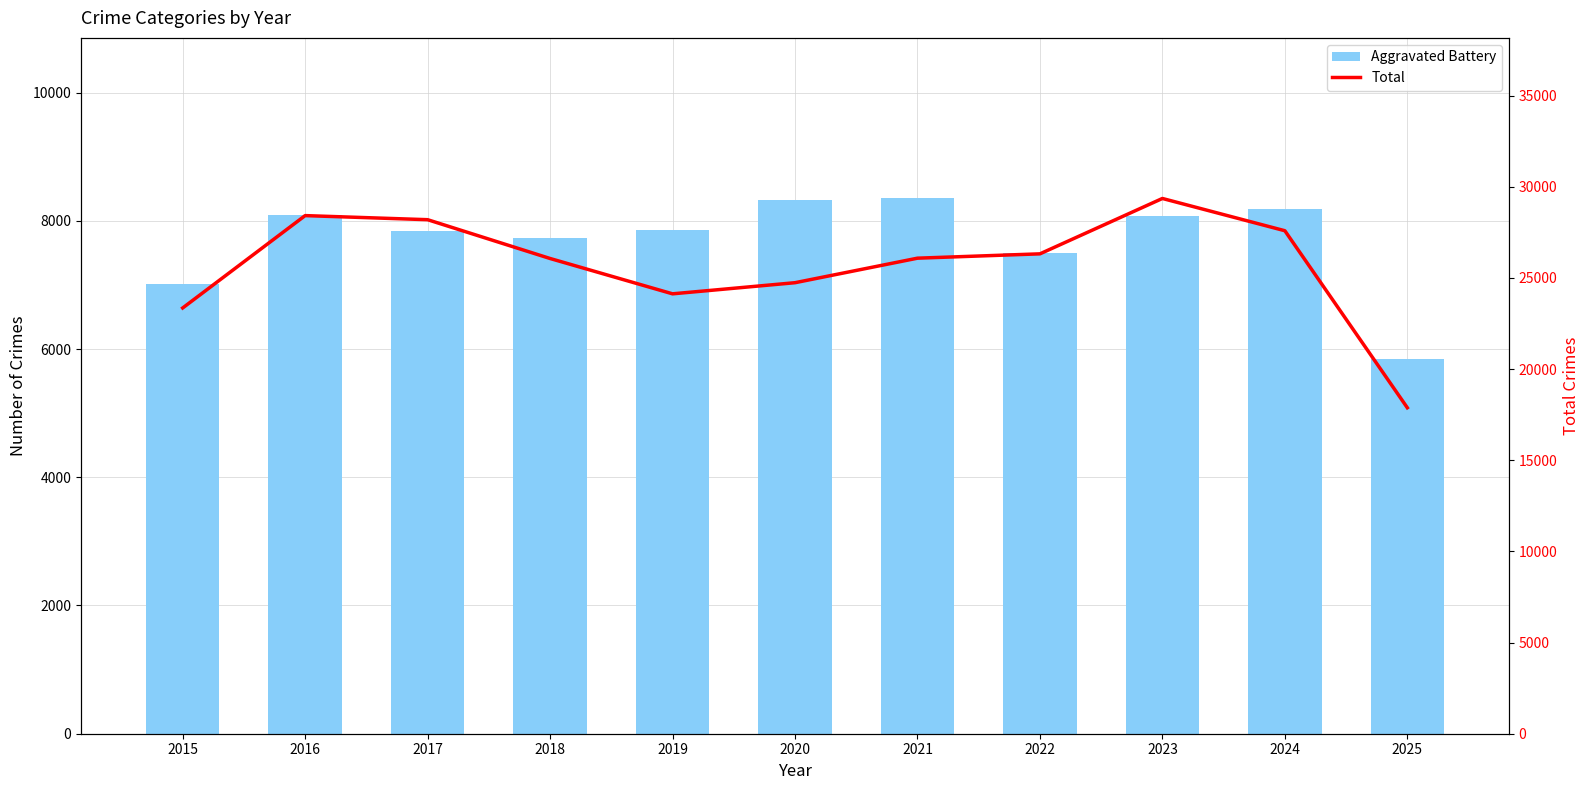

At how many categories does at least one series exceed 18968?

10